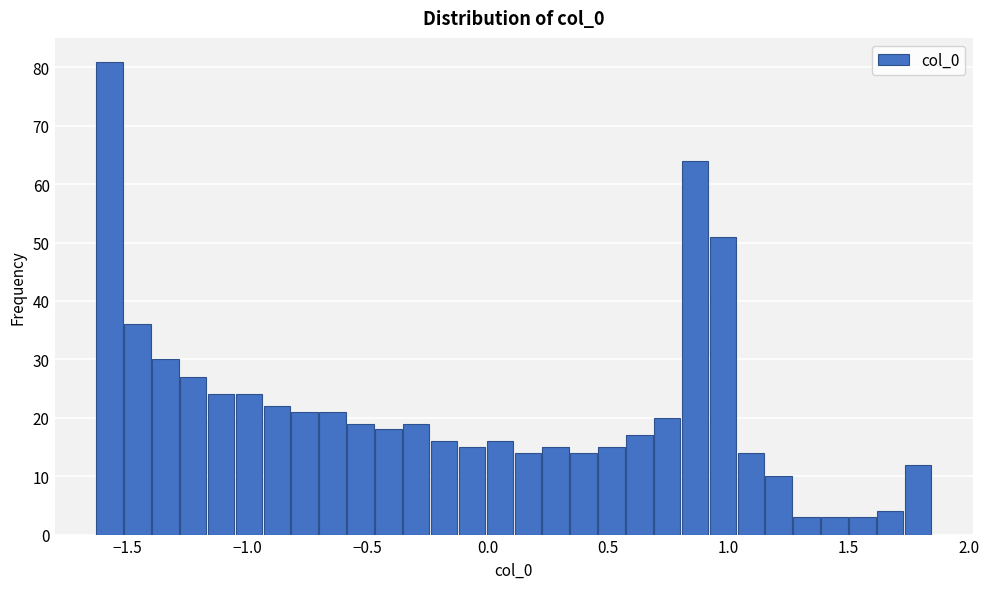

Around what value on the x-axis is the tallest bar? Give the approximate position of its centre, as read against the axis.

-1.55